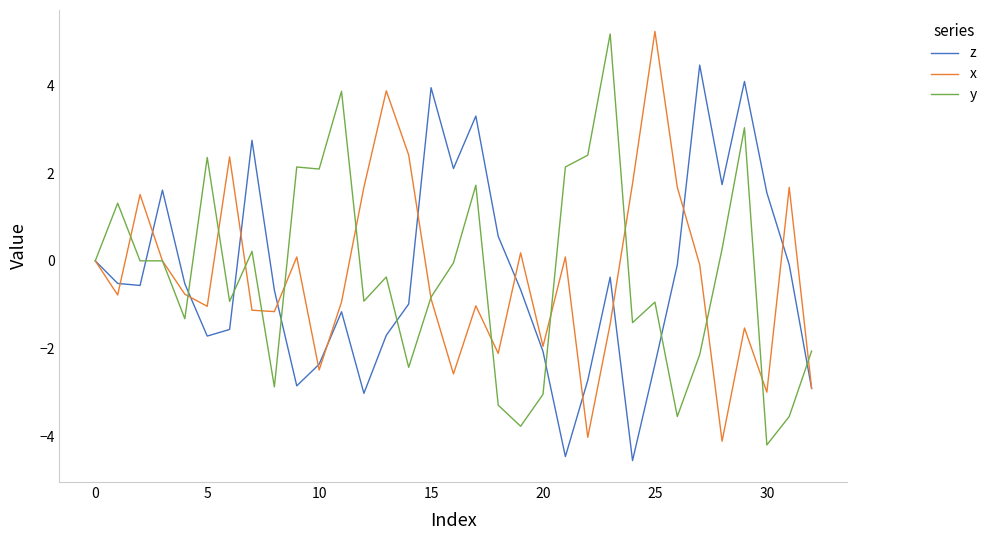

What is the minimum value shown in the chart?

-4.5